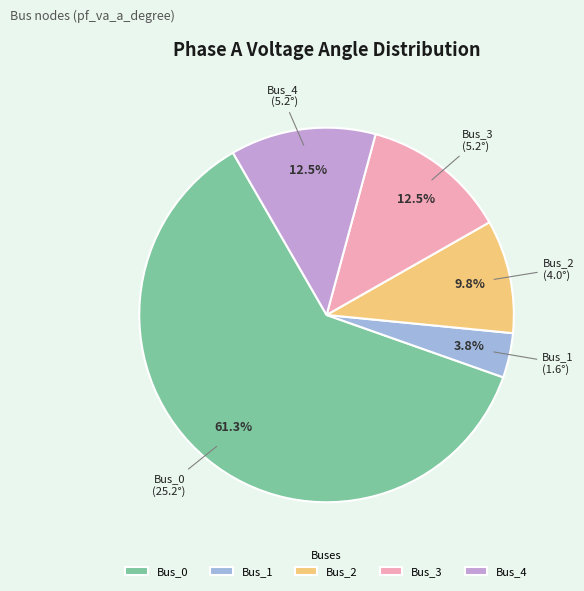

What percentage do Bus_2 and Bus_3 together represent?

22.3%